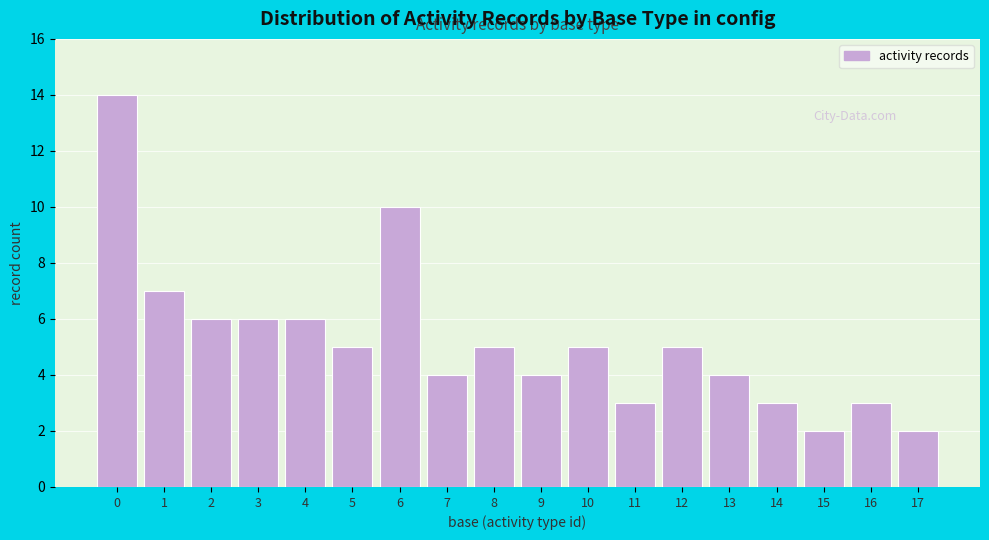

Reading left to right, what are all the values shown in this chart?

14	7	6	6	6	5	10	4	5	4	5	3	5	4	3	2	3	2